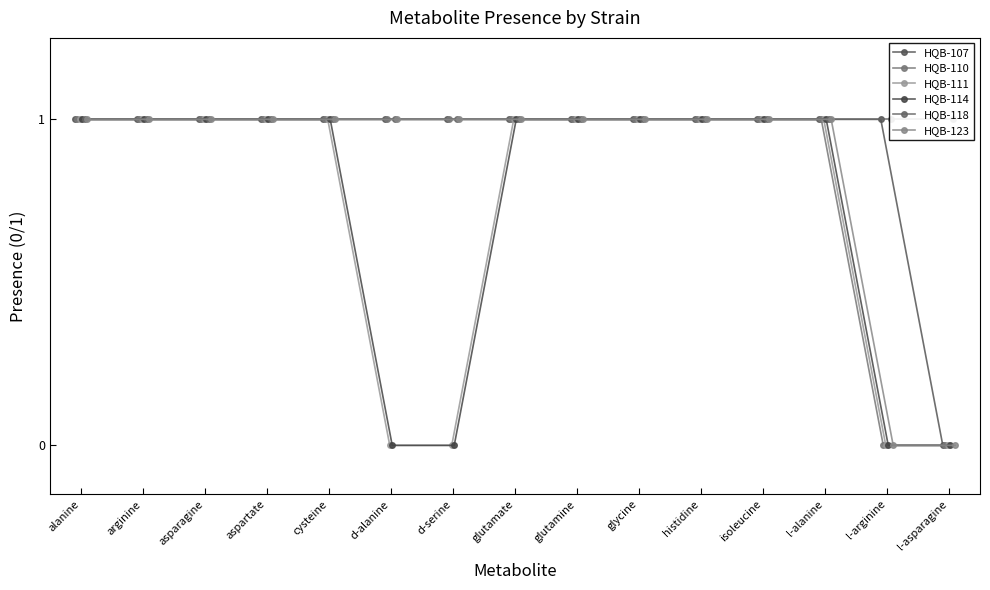

What is the sum of all HQB-110 values?

13